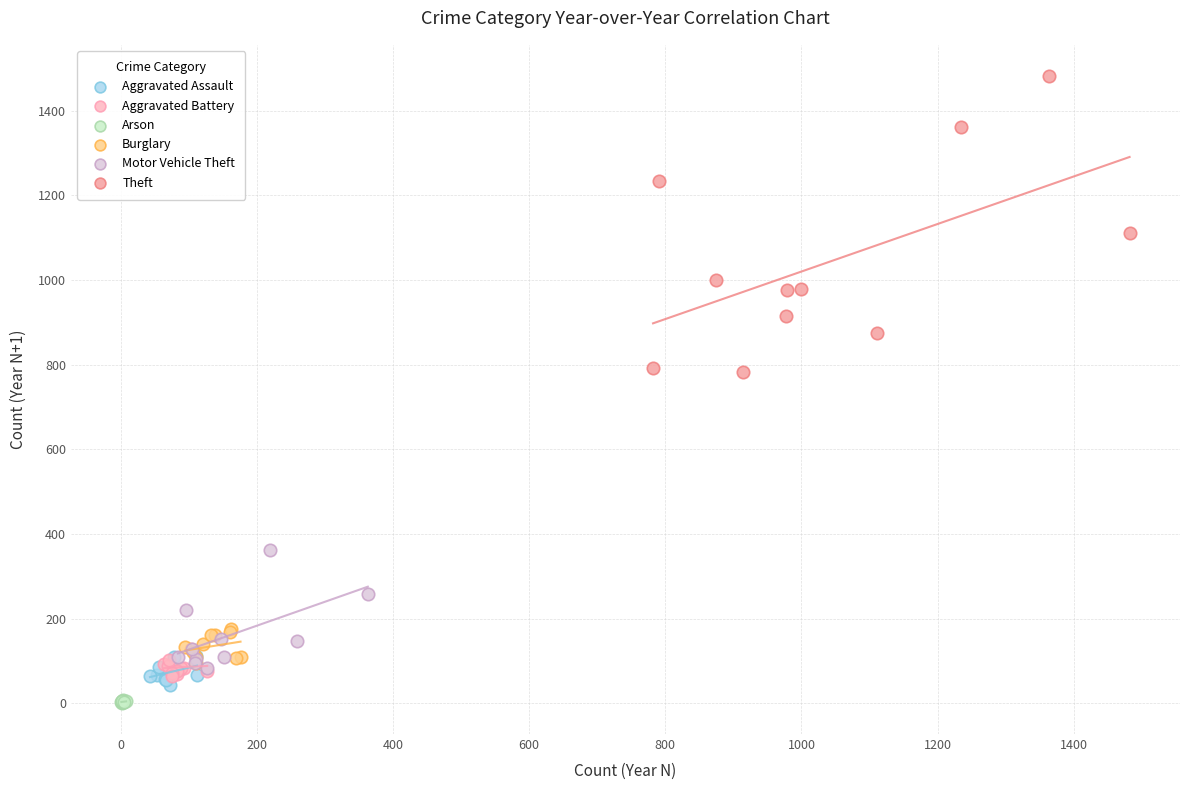

Which series has the widest spread of Y values?

Theft